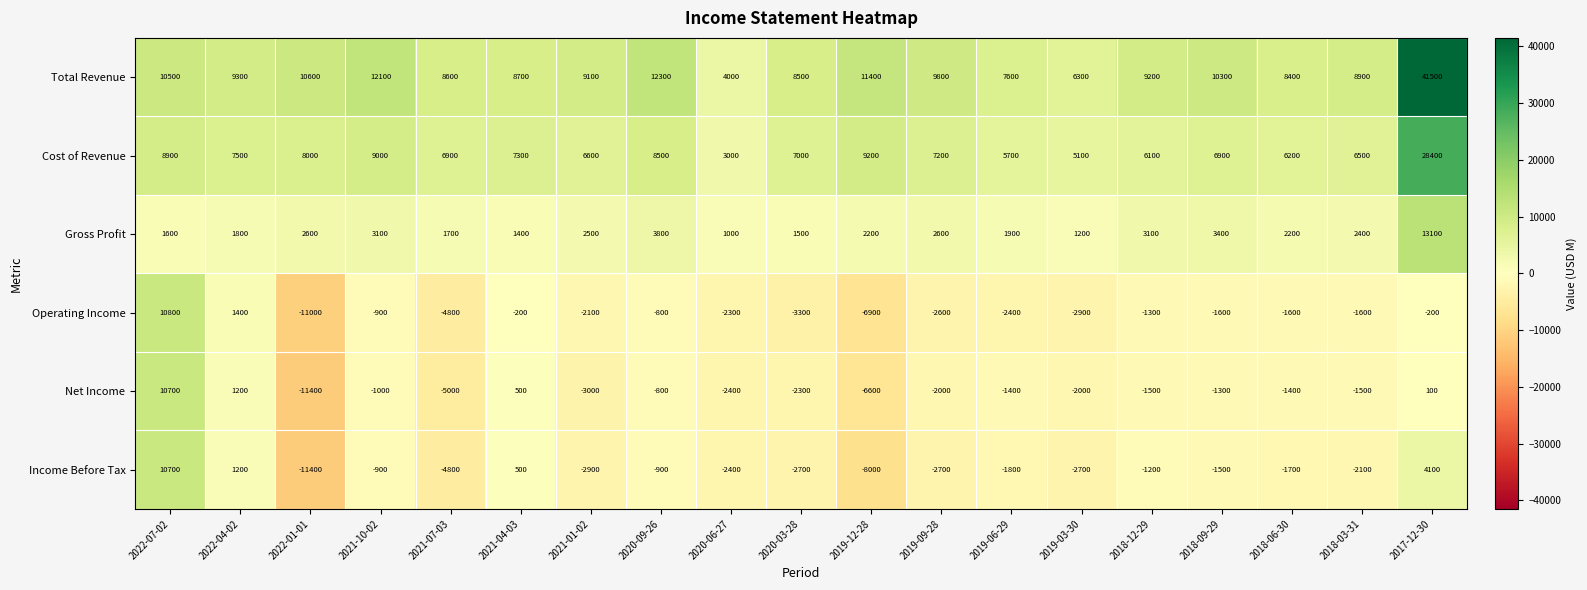

What is the spread (max minus min) of values at 2019-09-28?

12500